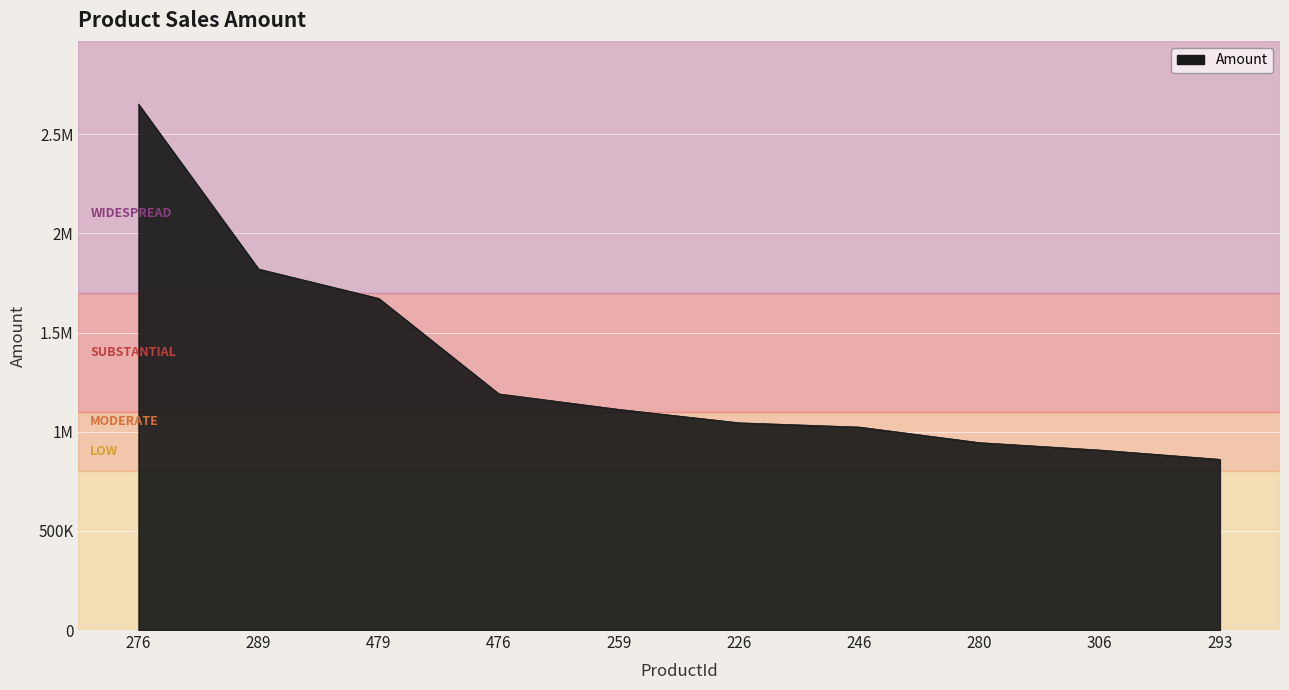

Is it true that the value at 259 is 1112446?

True